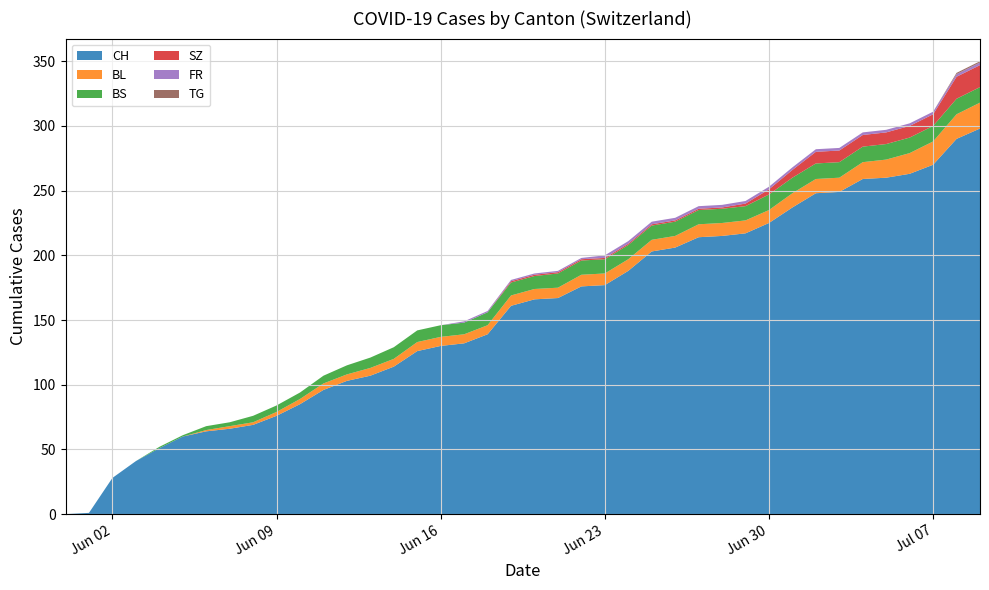

Reading left to right, extract all data points from this chart.

CH: 0=0	1=1	2=28	3=41	4=51	5=60	6=64	7=66	8=69	9=76	10=85	11=96	12=103	13=107	14=114	15=126	16=130	17=132	18=139	19=161	20=166	21=167	22=176	23=177	24=188	25=203	26=206	27=214	28=215	29=217	30=225	31=237	32=248	33=249	34=259	35=260	36=263	37=270	38=290	39=298
BL: 0=0	1=0	2=0	3=0	4=0	5=0	6=1	7=2	8=2	9=3	10=4	11=5	12=5	13=6	14=6	15=7	16=7	17=7	18=7	19=8	20=8	21=8	22=9	23=9	24=9	25=9	26=9	27=10	28=10	29=10	30=10	31=11	32=11	33=11	34=13	35=14	36=16	37=18	38=19	39=20
BS: 0=0	1=0	2=0	3=0	4=1	5=1	6=3	7=3	8=5	9=5	10=5	11=6	12=7	13=8	14=9	15=9	16=9	17=9	18=10	19=10	20=10	21=11	22=11	23=11	24=11	25=11	26=11	27=11	28=11	29=11	30=12	31=12	32=12	33=12	34=12	35=12	36=12	37=12	38=12	39=12
SZ: 0=0	1=0	2=0	3=0	4=0	5=0	6=0	7=0	8=0	9=0	10=0	11=0	12=0	13=0	14=0	15=0	16=0	17=0	18=0	19=1	20=1	21=1	22=1	23=1	24=1	25=1	26=1	27=1	28=1	29=2	30=4	31=6	32=9	33=9	34=9	35=9	36=9	37=9	38=17	39=17
FR: 0=0	1=0	2=0	3=0	4=0	5=0	6=0	7=0	8=0	9=0	10=0	11=0	12=0	13=0	14=0	15=0	16=0	17=1	18=1	19=1	20=1	21=1	22=1	23=2	24=2	25=2	26=2	27=2	28=2	29=2	30=2	31=2	32=2	33=2	34=2	35=2	36=2	37=2	38=2	39=2
TG: 0=0	1=0	2=0	3=0	4=0	5=0	6=0	7=0	8=0	9=0	10=0	11=0	12=0	13=0	14=0	15=0	16=0	17=0	18=0	19=0	20=0	21=0	22=0	23=0	24=0	25=0	26=0	27=0	28=0	29=0	30=0	31=0	32=0	33=0	34=0	35=0	36=0	37=0	38=1	39=1